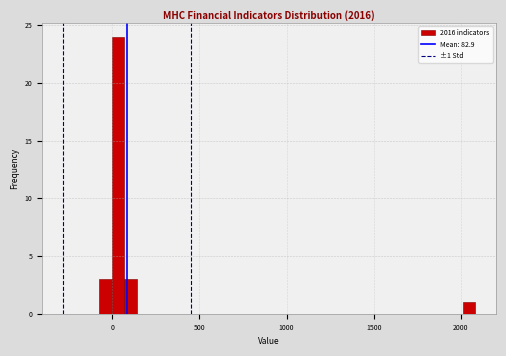

Read against the x-axis, roughly where is the centre of the tallest bar?

50